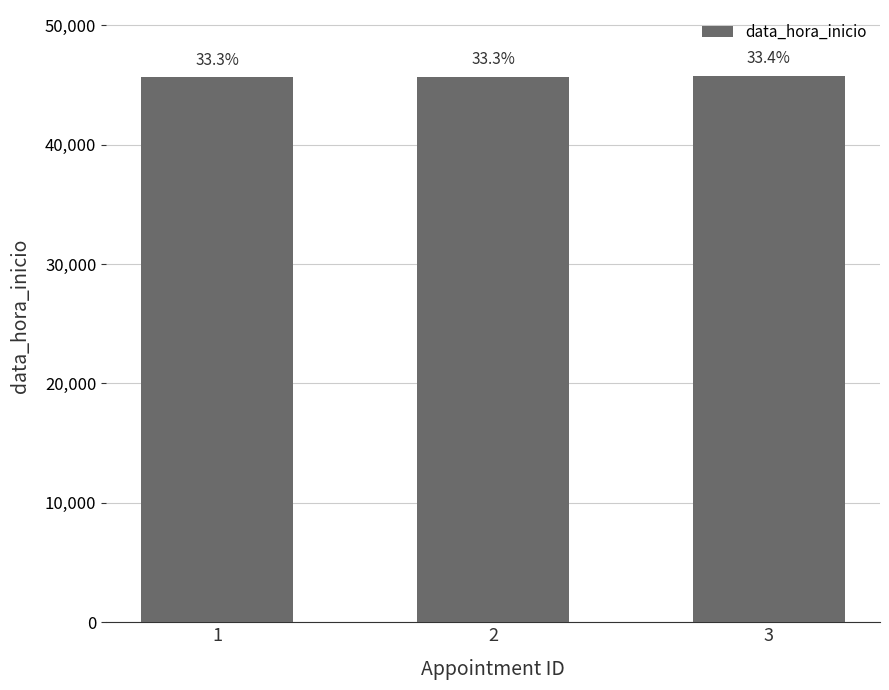

Rank the categories by value from highest to lowest.

3, 2, 1